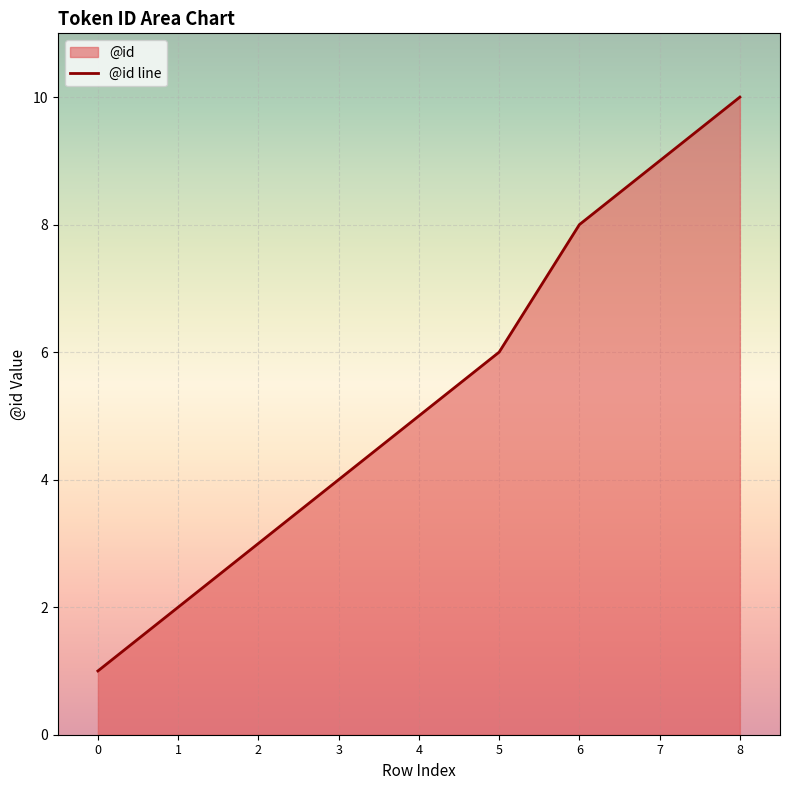

Reading left to right, transcribe all the data shown in this chart.

1	2	3	4	5	6	8	9	10